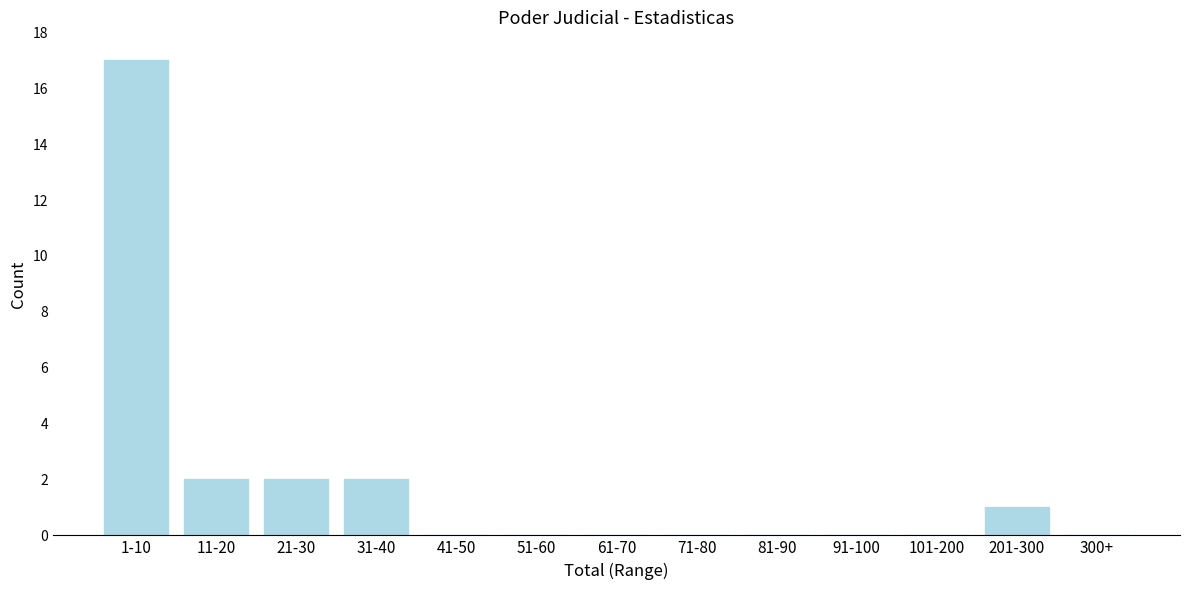

Reading left to right, transcribe all the data shown in this chart.

1-10=17	11-20=2	21-30=2	31-40=2	41-50=0	51-60=0	61-70=0	71-80=0	81-90=0	91-100=0	101-200=0	201-300=1	300+=0